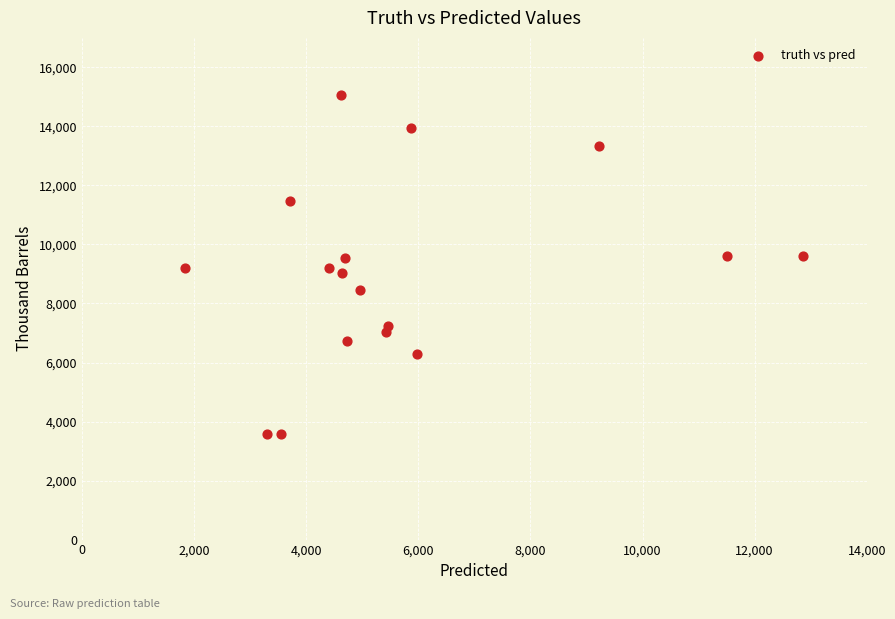

What is the range of Y values (max minus min)?

11507